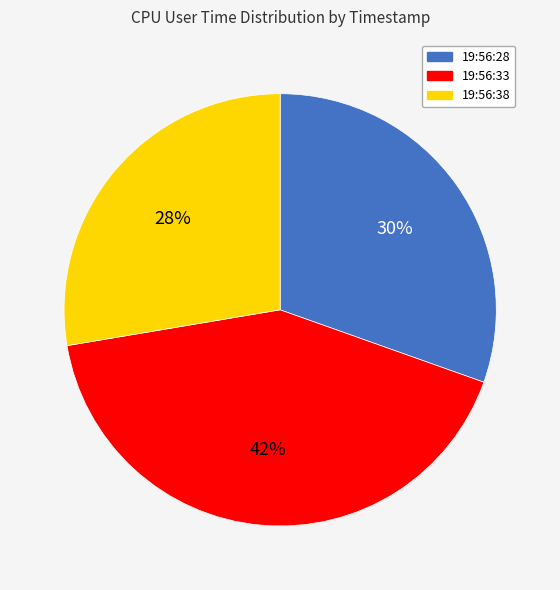

Rank the categories by value from highest to lowest.

19:56:33, 19:56:28, 19:56:38